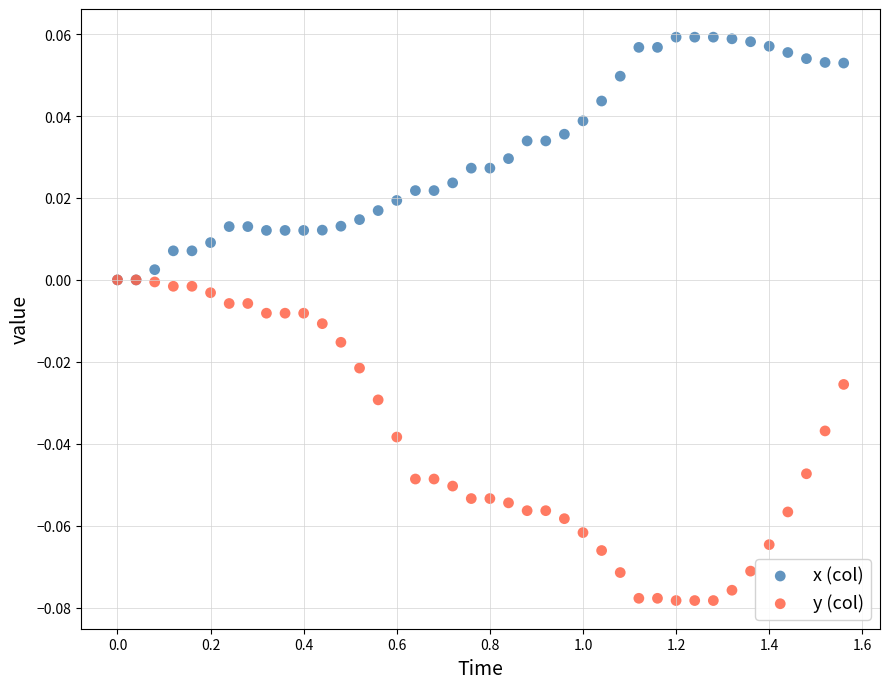

What are all the series names shown in the legend?

x (col), y (col)